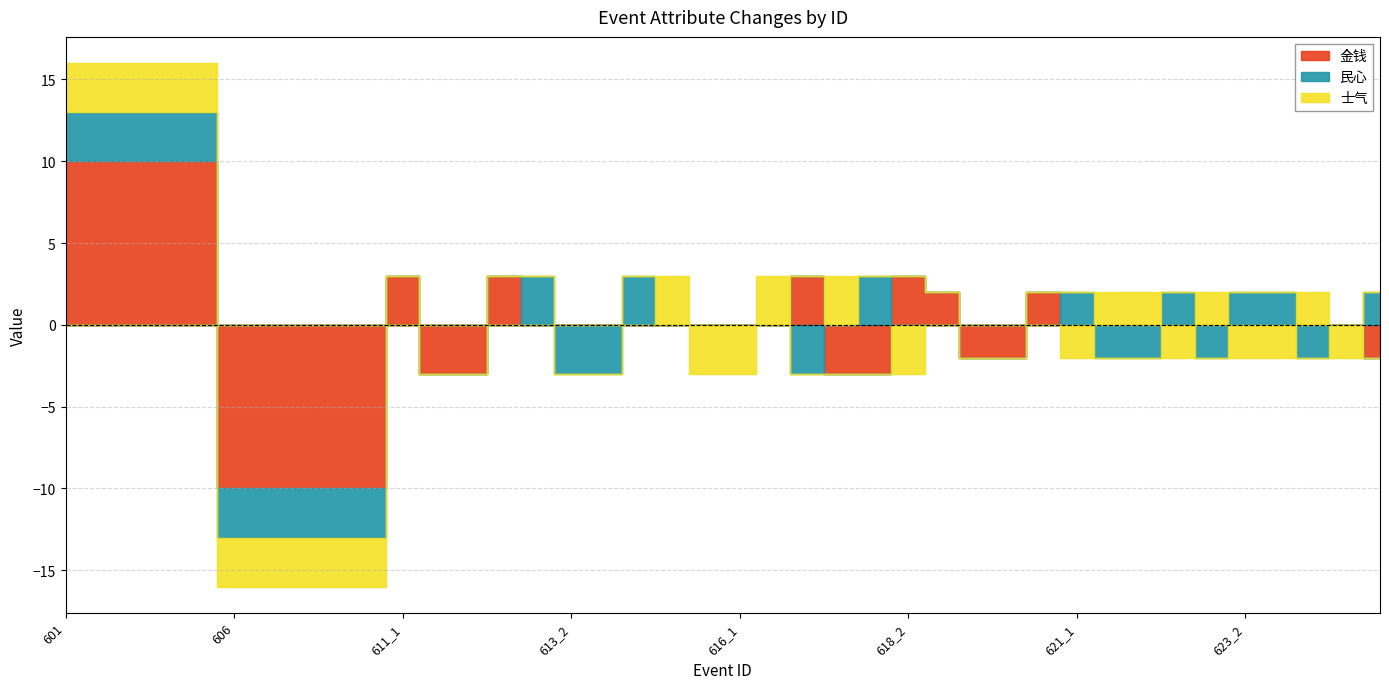

Which series has the widest spread of values?

金钱